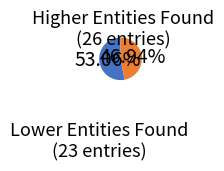

Which category has the biggest portion of the pie?

Higher Entities Found